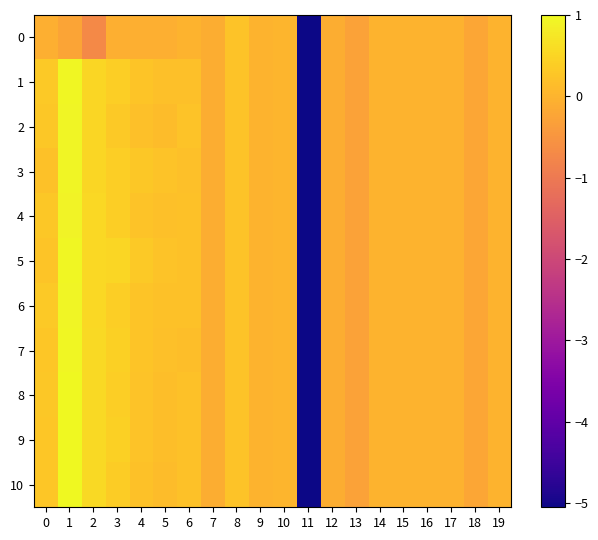

Reading left to right, extract all data points from this chart.

0: 0=-0.1	1=-0.2	2=-0.7	3=-0.1	4=-0.1	5=-0.1	6=-0.0	7=-0.1	8=0.2	9=0.0	10=0.0	11=-5.1	12=-0.1	13=-0.3	14=-0.0	15=-0.0	16=-0.0	17=-0.0	18=-0.2	19=-0.0
1: 0=0.3	1=1.0	2=0.5	3=0.4	4=0.3	5=0.2	6=0.2	7=-0.1	8=0.2	9=0.0	10=0.0	11=-5.1	12=-0.1	13=-0.3	14=-0.0	15=-0.0	16=-0.0	17=-0.0	18=-0.2	19=-0.0
2: 0=0.3	1=0.9	2=0.5	3=0.3	4=0.2	5=0.1	6=0.2	7=-0.1	8=0.2	9=0.0	10=0.0	11=-5.1	12=-0.1	13=-0.3	14=-0.0	15=-0.0	16=-0.0	17=-0.0	18=-0.2	19=-0.0
3: 0=0.2	1=0.9	2=0.5	3=0.4	4=0.3	5=0.2	6=0.2	7=-0.1	8=0.2	9=0.0	10=0.0	11=-5.1	12=-0.1	13=-0.3	14=-0.0	15=-0.0	16=-0.0	17=-0.0	18=-0.2	19=-0.0
4: 0=0.3	1=0.9	2=0.5	3=0.4	4=0.2	5=0.2	6=0.2	7=-0.1	8=0.2	9=0.0	10=0.0	11=-5.1	12=-0.1	13=-0.3	14=-0.0	15=-0.0	16=-0.0	17=-0.0	18=-0.2	19=-0.0
5: 0=0.3	1=1.0	2=0.5	3=0.5	4=0.3	5=0.2	6=0.2	7=-0.1	8=0.2	9=0.0	10=0.0	11=-5.1	12=-0.1	13=-0.3	14=-0.0	15=-0.0	16=-0.0	17=-0.0	18=-0.2	19=-0.0
6: 0=0.3	1=0.9	2=0.5	3=0.4	4=0.3	5=0.2	6=0.2	7=-0.1	8=0.2	9=0.0	10=0.0	11=-5.1	12=-0.1	13=-0.3	14=-0.0	15=-0.0	16=-0.0	17=-0.0	18=-0.2	19=-0.0
7: 0=0.3	1=1.0	2=0.6	3=0.4	4=0.3	5=0.2	6=0.2	7=-0.1	8=0.2	9=0.0	10=0.0	11=-5.1	12=-0.1	13=-0.3	14=-0.0	15=-0.0	16=-0.0	17=-0.0	18=-0.2	19=-0.0
8: 0=0.3	1=1.0	2=0.6	3=0.4	4=0.2	5=0.2	6=0.2	7=-0.1	8=0.2	9=0.0	10=0.0	11=-5.1	12=-0.1	13=-0.3	14=-0.0	15=-0.0	16=-0.0	17=-0.0	18=-0.2	19=-0.0
9: 0=0.3	1=1.0	2=0.6	3=0.4	4=0.2	5=0.1	6=0.2	7=-0.1	8=0.2	9=0.0	10=0.0	11=-5.1	12=-0.1	13=-0.3	14=-0.0	15=-0.0	16=-0.0	17=-0.0	18=-0.2	19=-0.0
10: 0=0.3	1=1.0	2=0.6	3=0.4	4=0.2	5=0.1	6=0.2	7=-0.1	8=0.2	9=0.0	10=0.0	11=-5.1	12=-0.1	13=-0.3	14=-0.0	15=-0.0	16=-0.0	17=-0.0	18=-0.2	19=-0.0